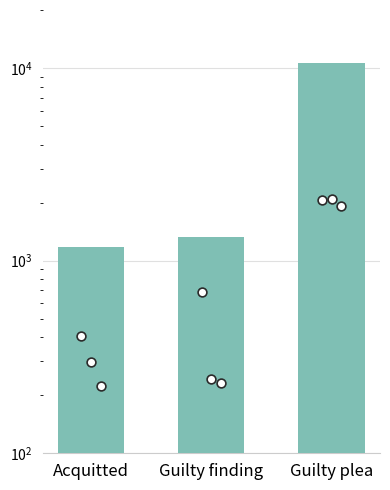

What is the ratio of the value at Acquitted to the value at Guilty finding?

0.9